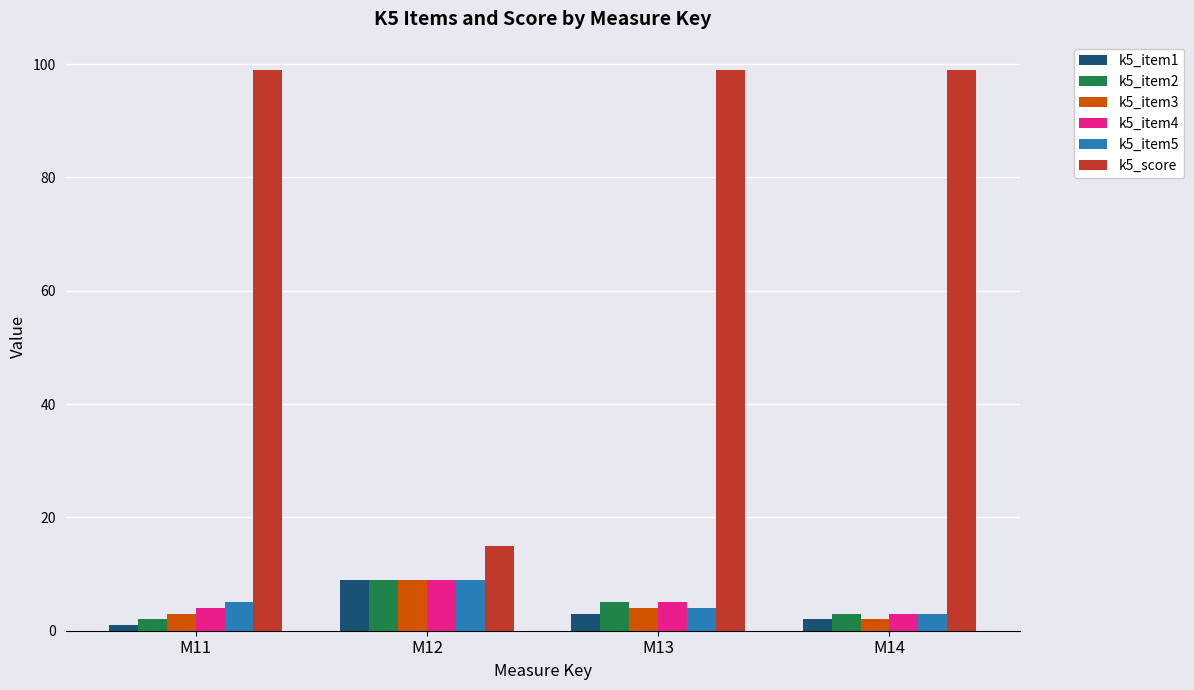

What is the total value across all series at M11?

114